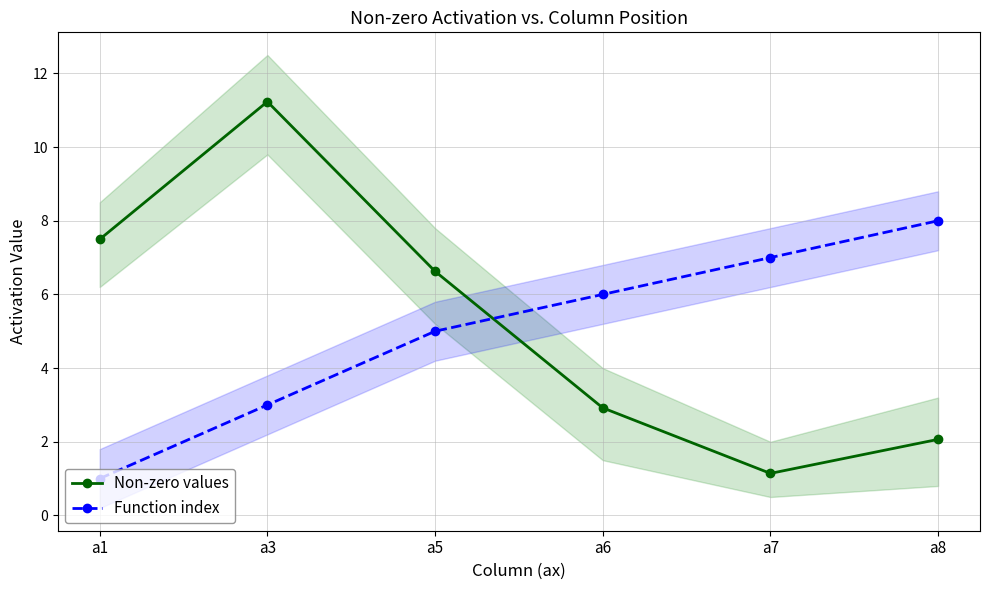

In Non-zero values, how many points are higher than both neighbors (excluding endpoints)?

1